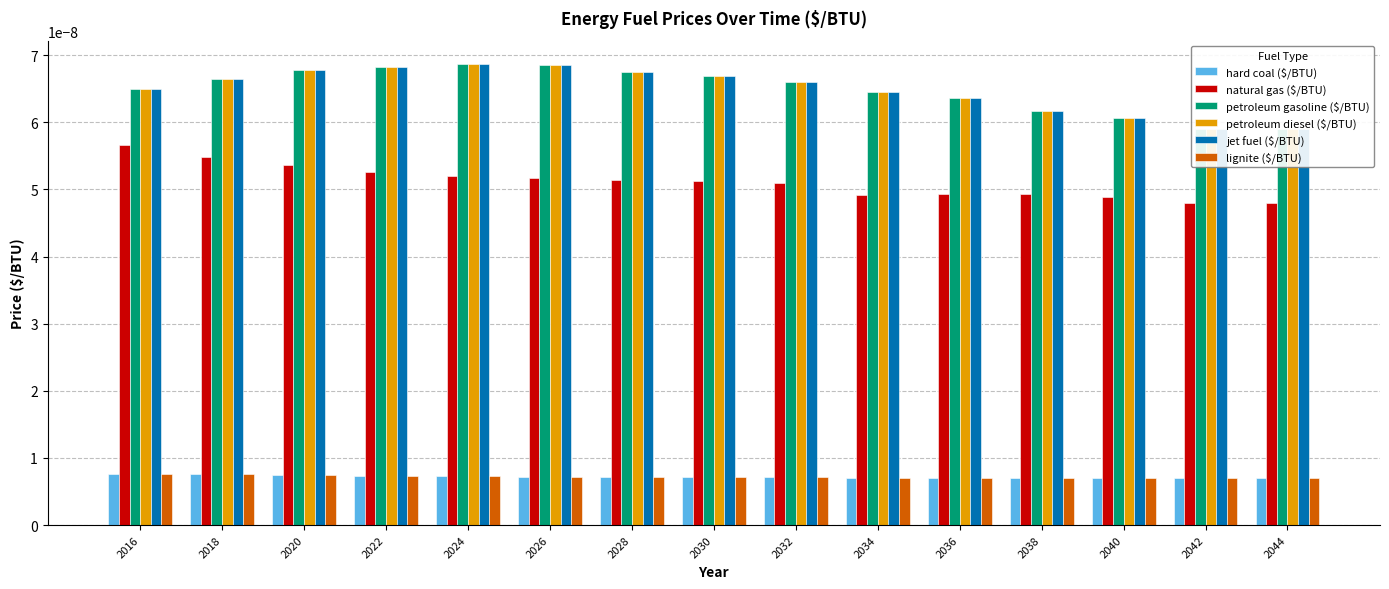

Does the chart contain stacked bars?

No